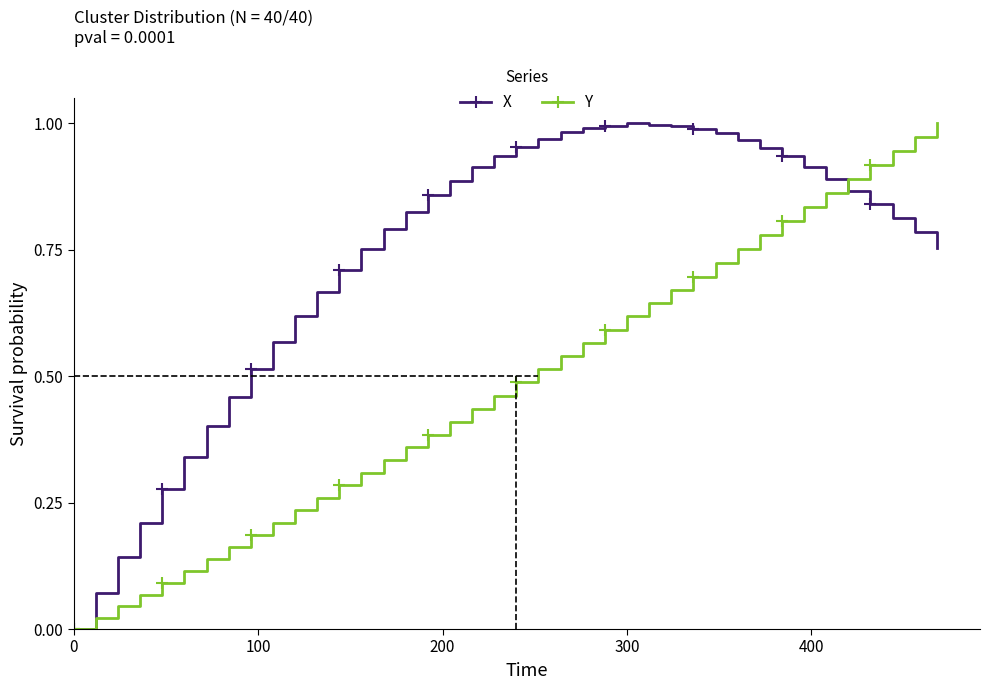

List the series in order of their overall mean, lowest first.

Y, X